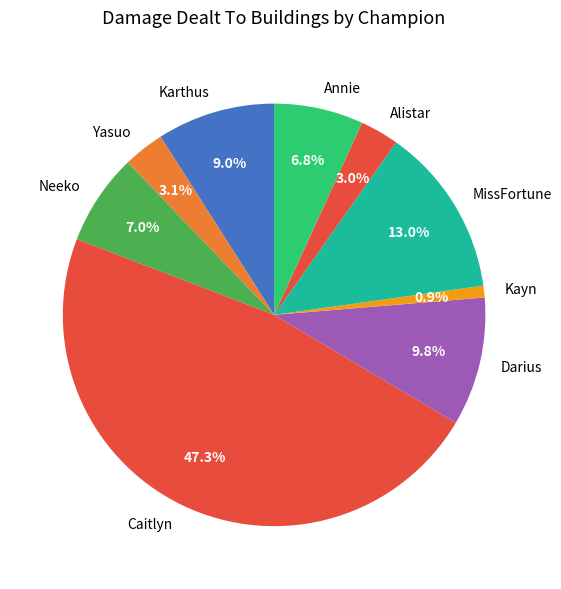

Which has a higher value, MissFortune or Annie?

MissFortune